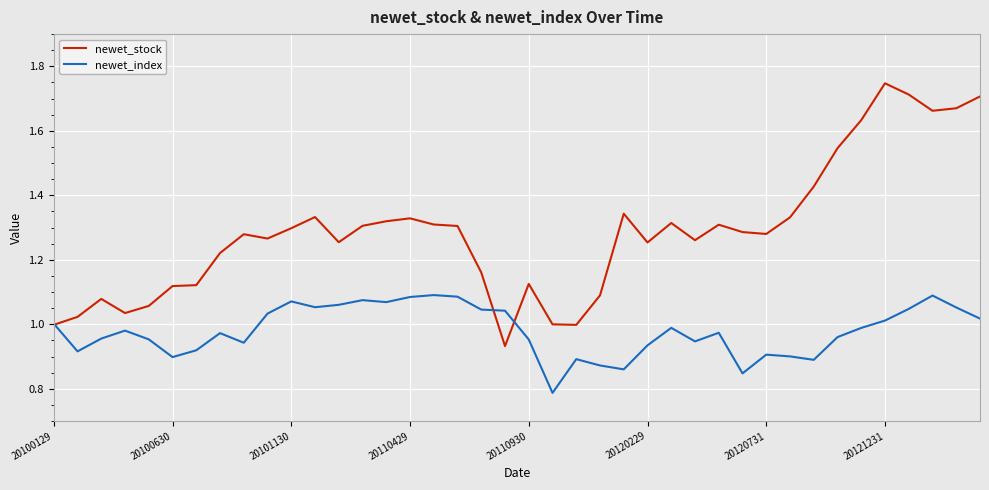

Which series has the largest total across all categories?

newet_stock